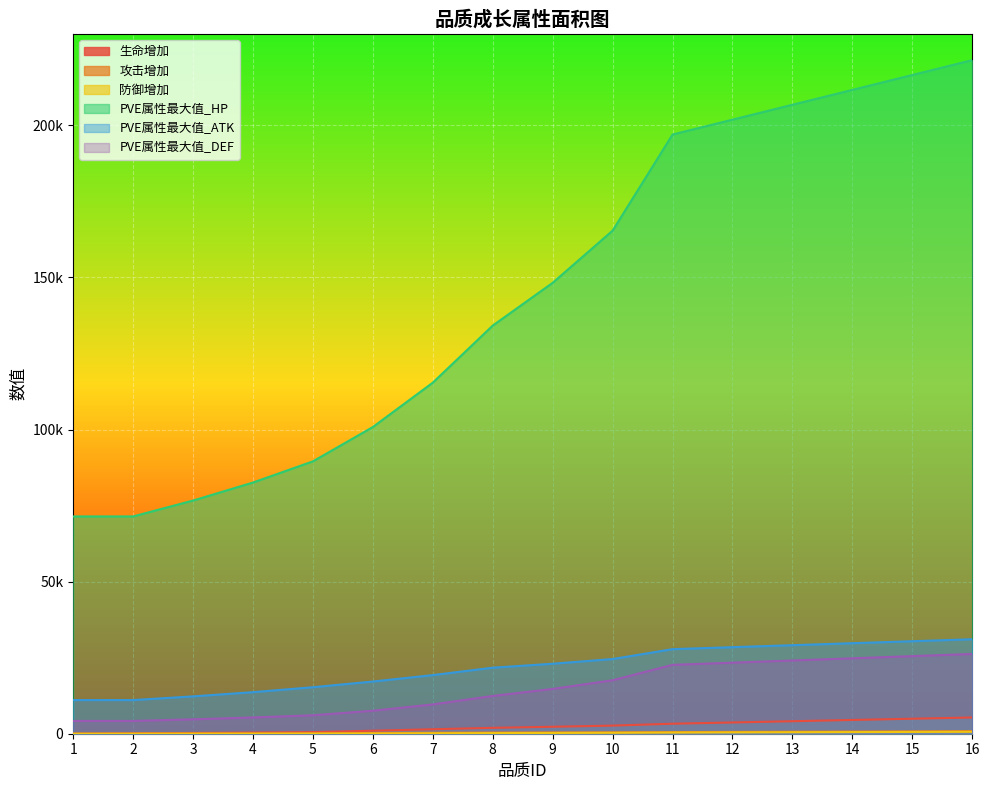

Rank the series by their maximum value, from highest to lowest.

PVE属性最大值_HP, PVE属性最大值_ATK, PVE属性最大值_DEF, 生命增加, 攻击增加, 防御增加